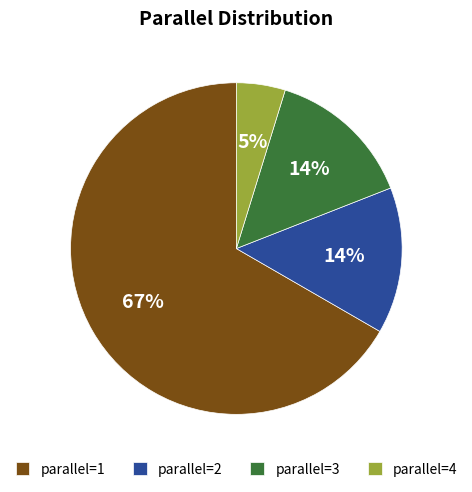

Which category accounts for the majority?

parallel=1